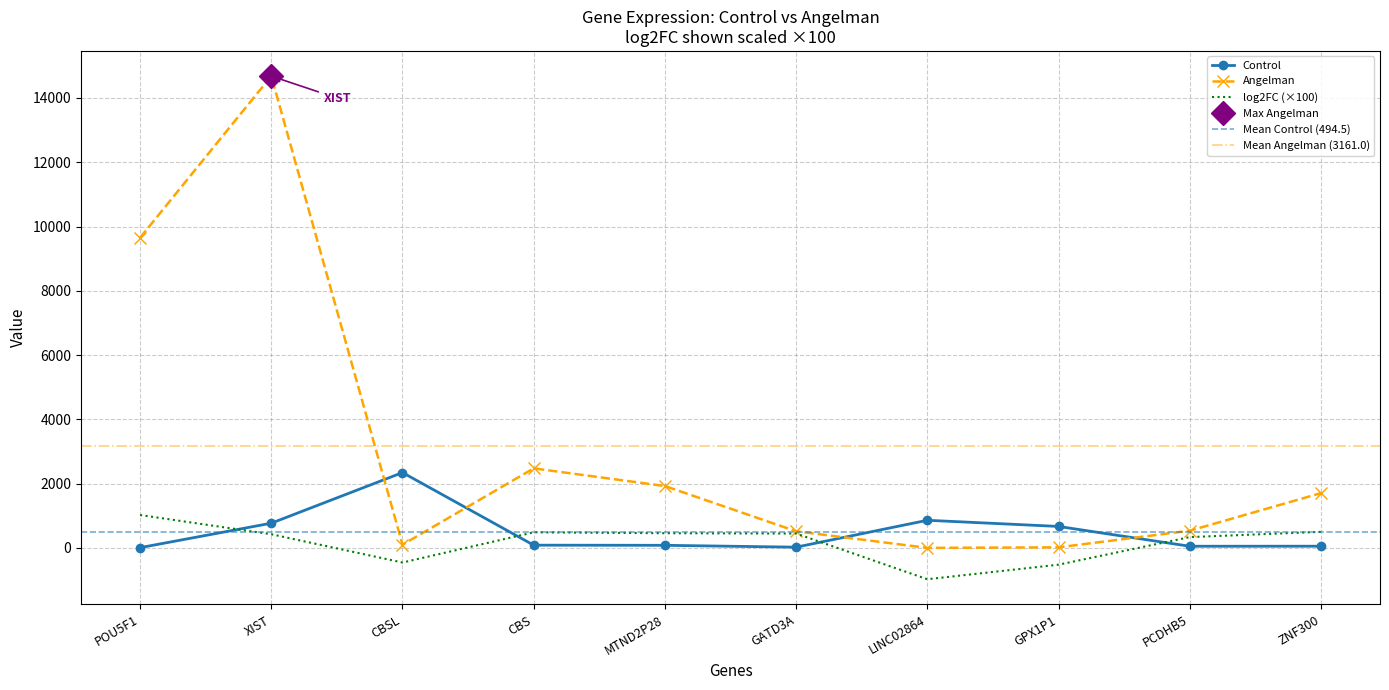

What is the sum of all Control values?

4945.0